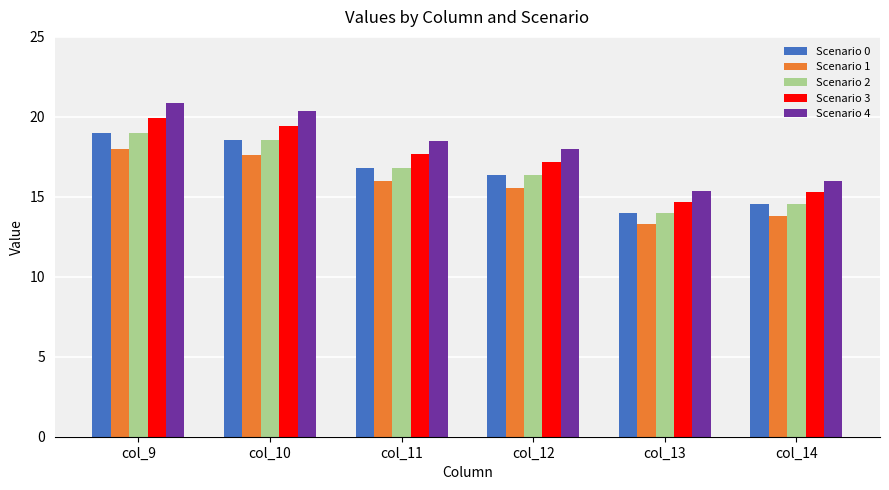

How many series are shown in this chart?

5